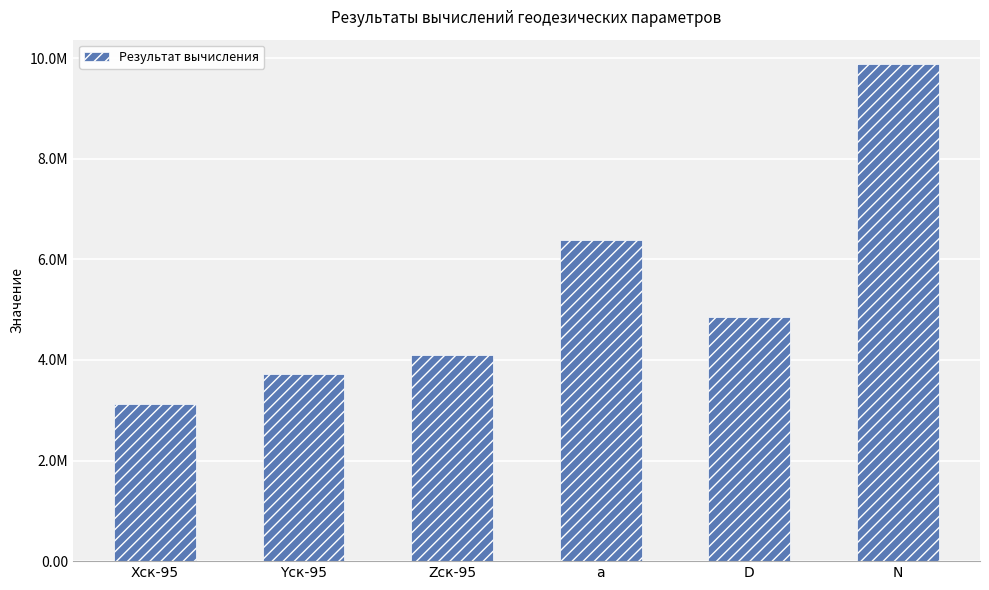

Where does the data first go above 4857514?

a